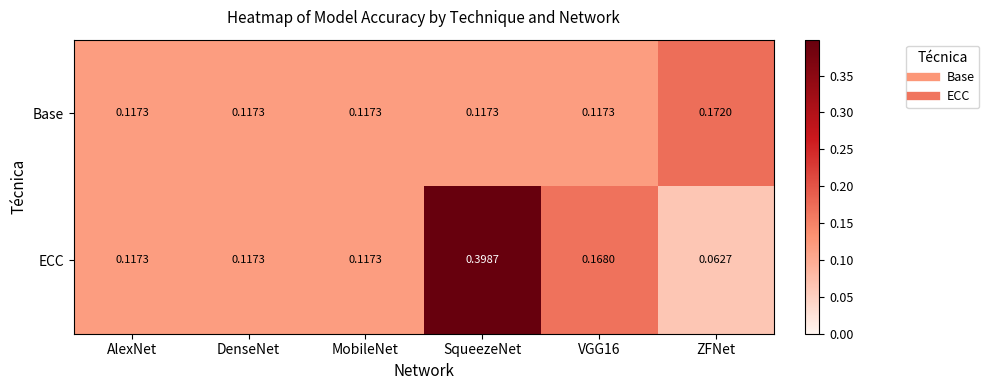

At how many categories does at least one series exceed 0?

6